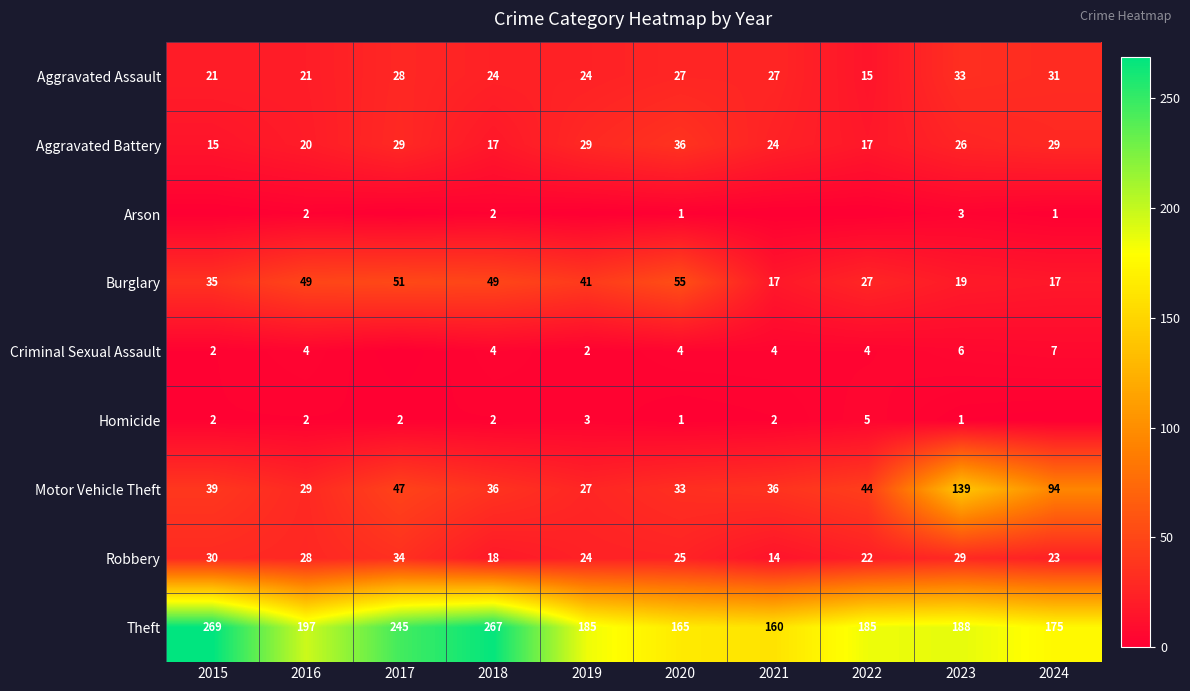

What is the lowest value of the Burglary series?

17